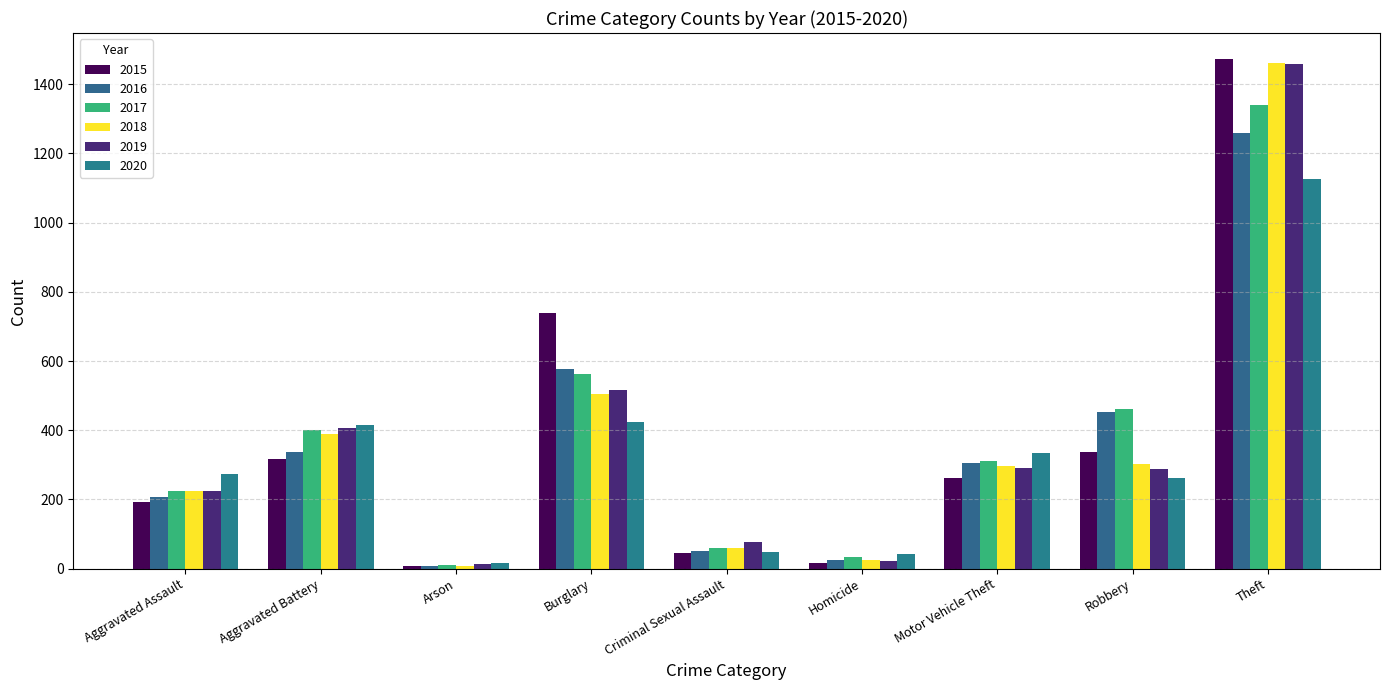

What is the difference between the maximum and minimum values in the 2020 series?

1108